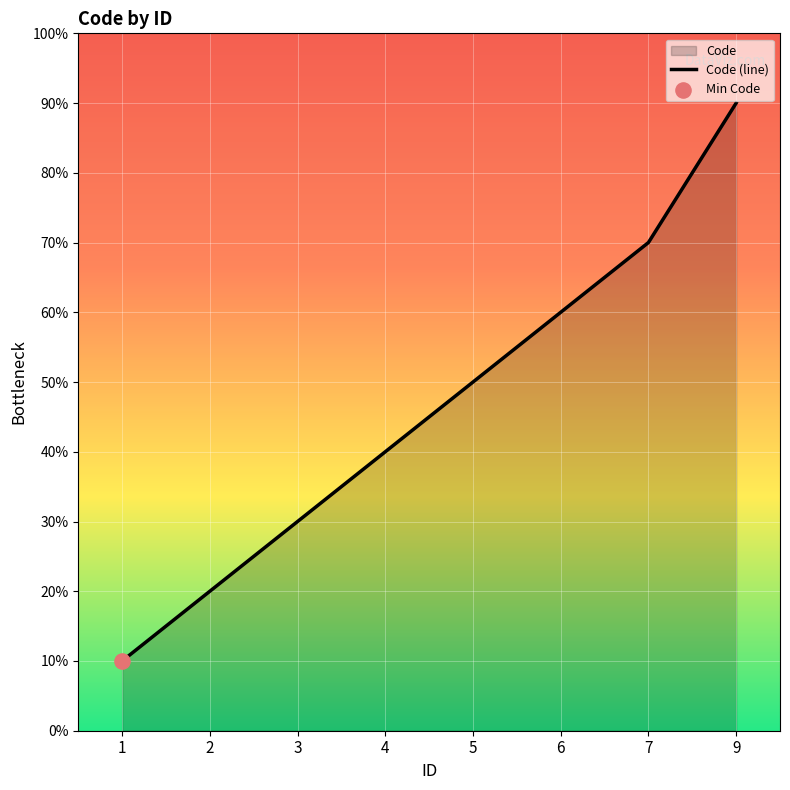

Which has a higher value, 4 or 7?

7